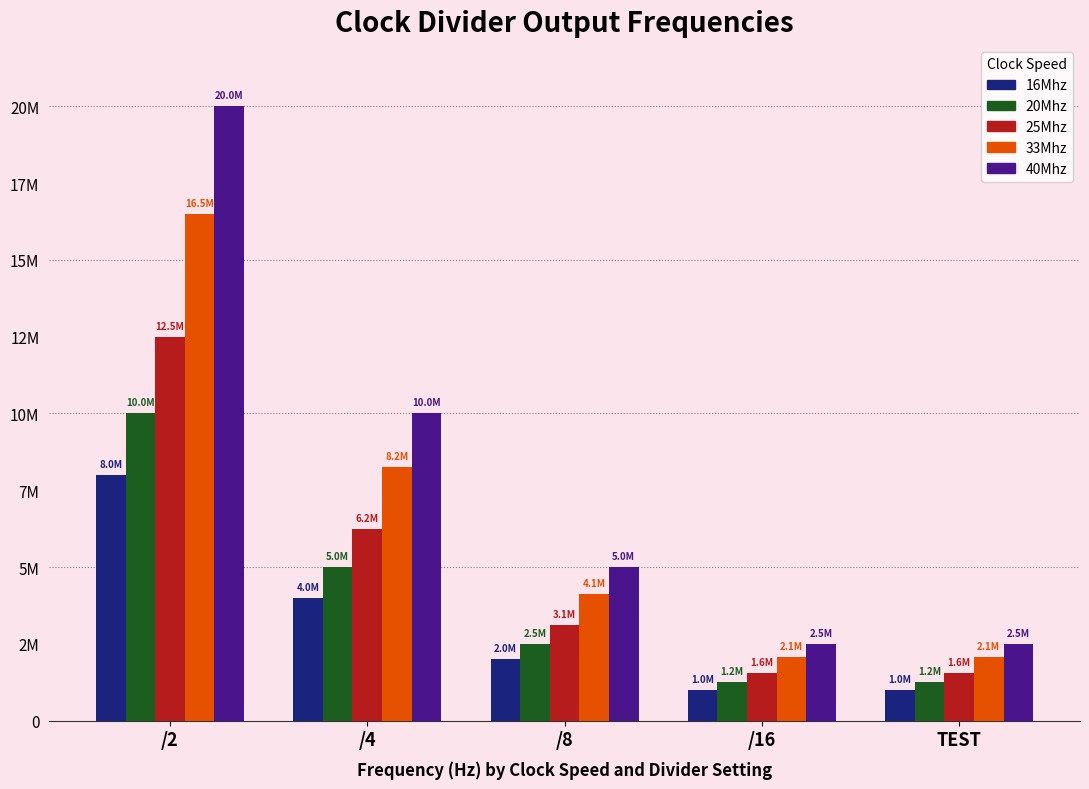

What is the lowest value of the 16Mhz series?

1000000